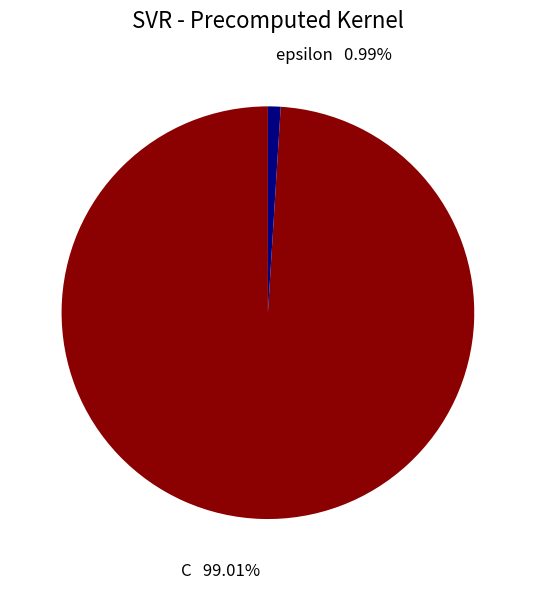

Is there a majority slice in this chart?

Yes